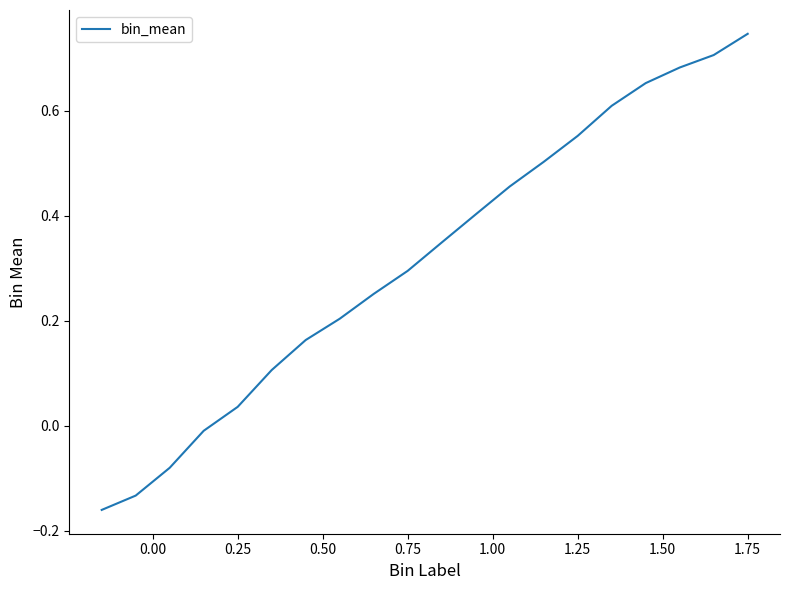

What is the difference between the maximum and minimum values?

0.9